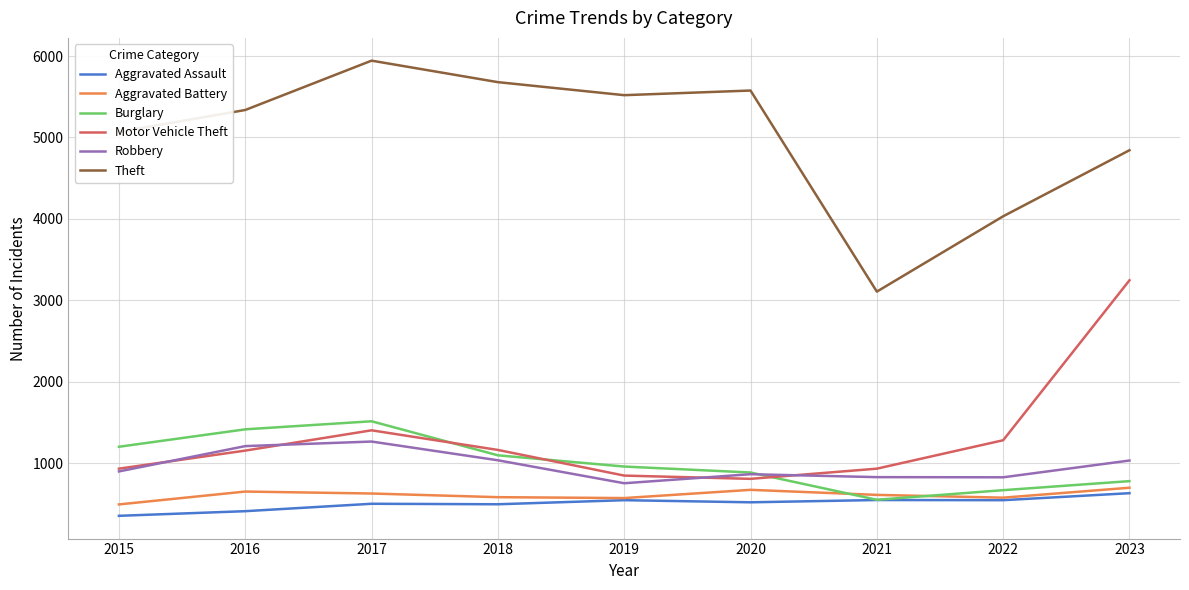

Rank the categories by Theft value from lowest to highest.

2021, 2022, 2023, 2015, 2016, 2019, 2020, 2018, 2017